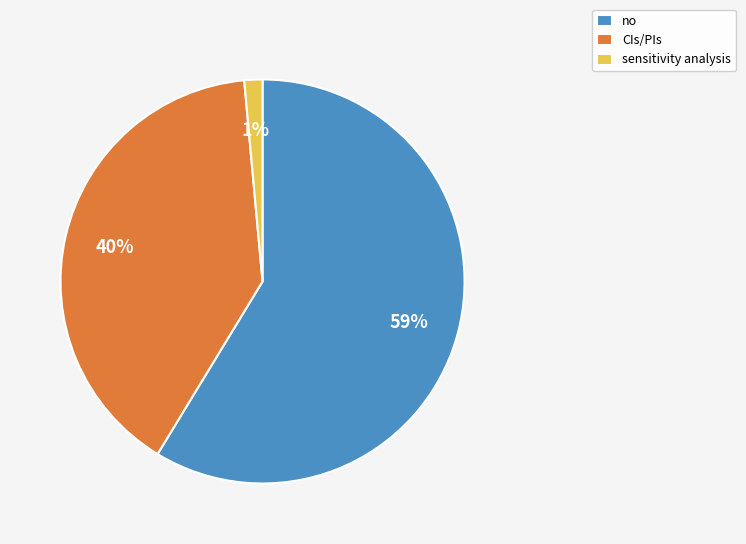

Which has a higher value, sensitivity analysis or no?

no